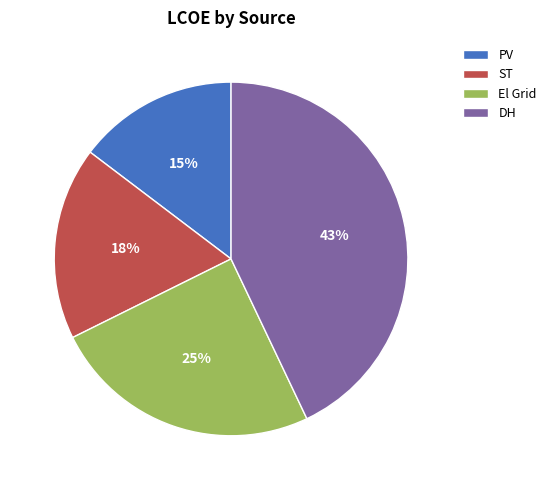

Is the sum of PV and El Grid greater than half?

No